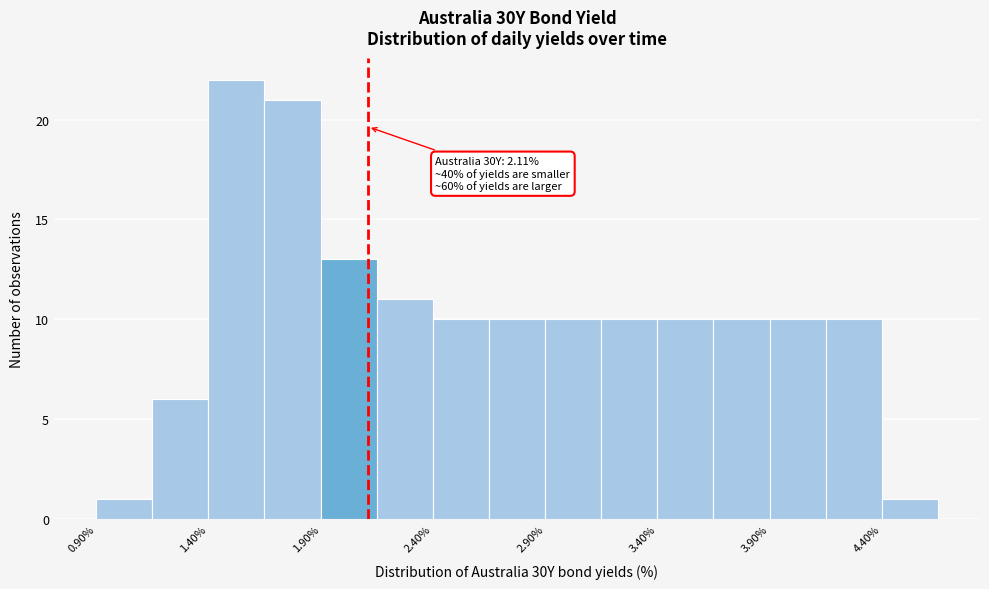

Which range on the x-axis has the tallest bar?

1.40 to 1.65